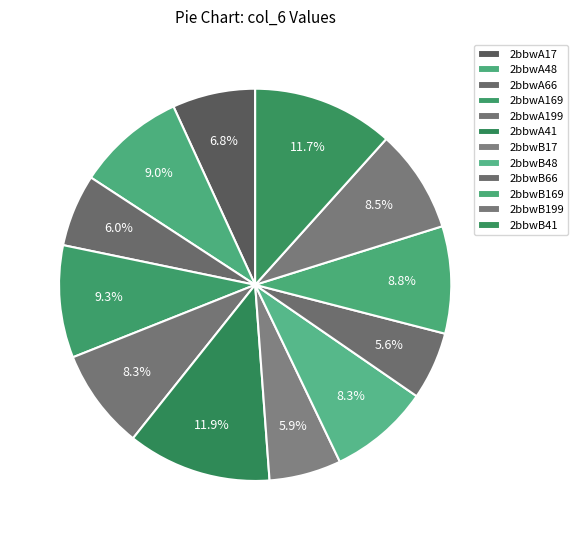

Count the number of slices in the pie.

12